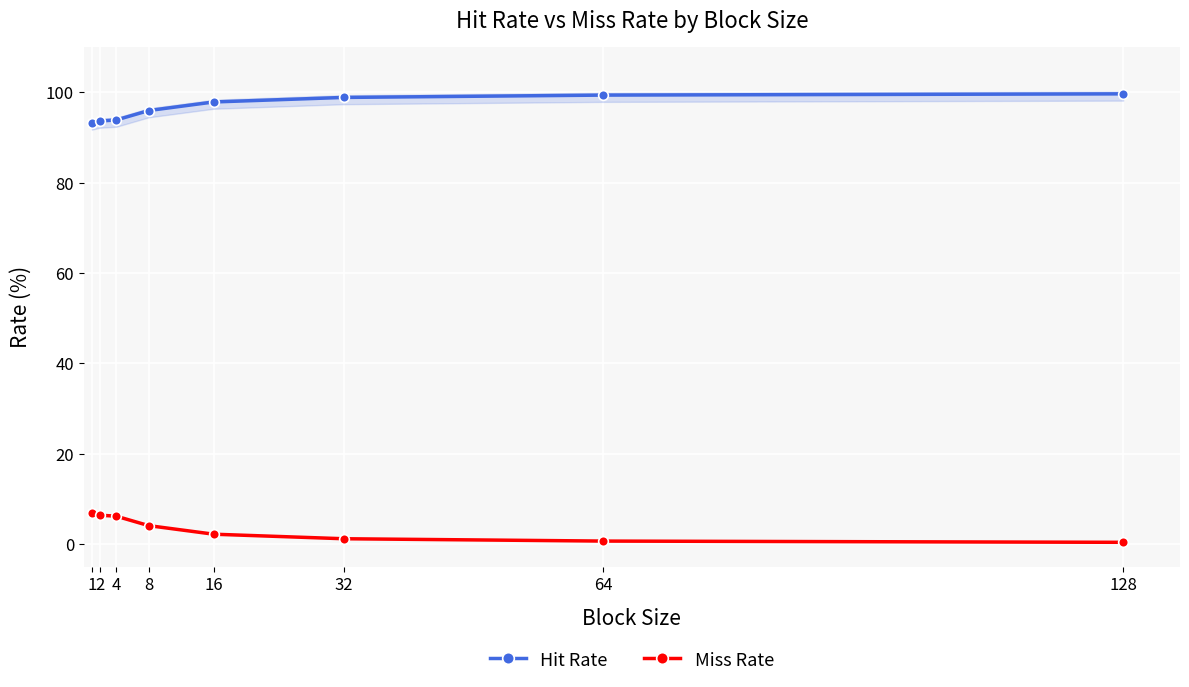

The value of Miss Rate at 16 is 2.2. True or false?

True